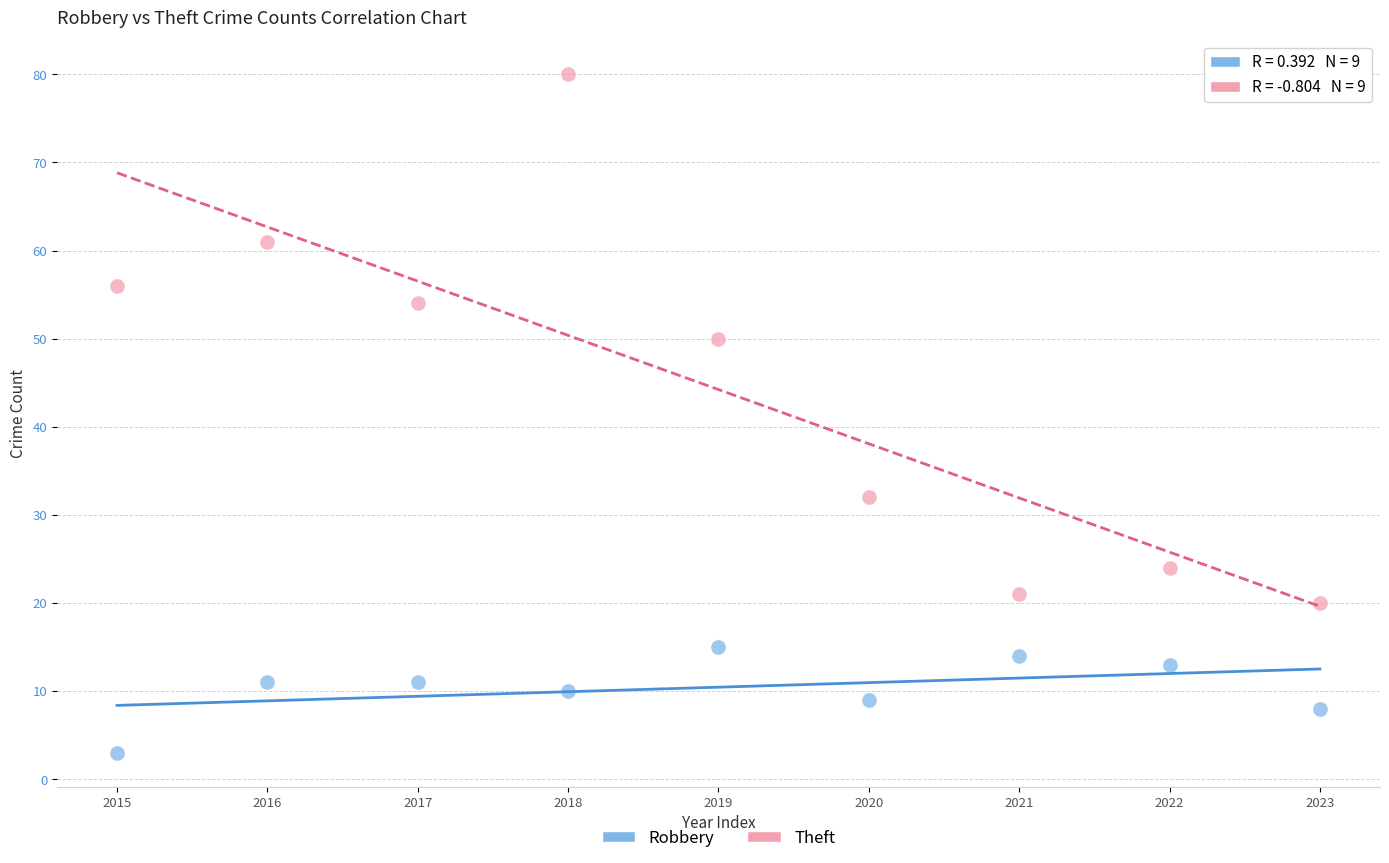

Which series reaches the minimum Y coordinate?

Robbery